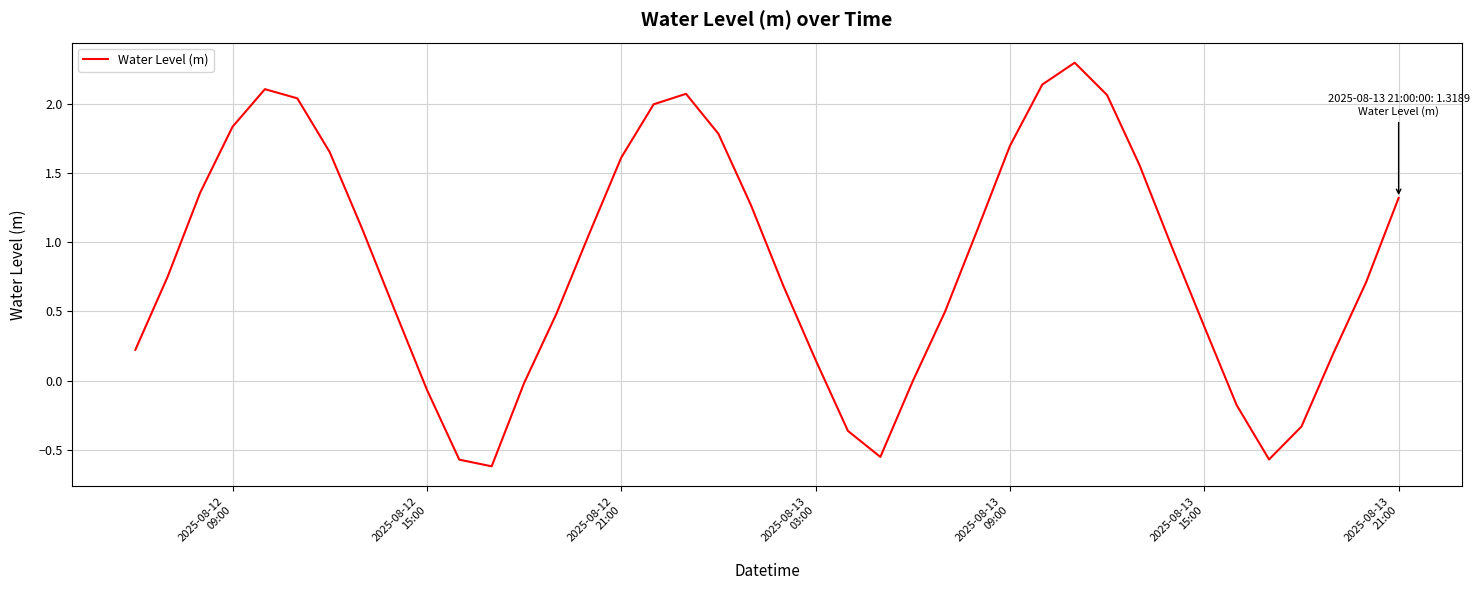

Count the number of categories in the chart.

40